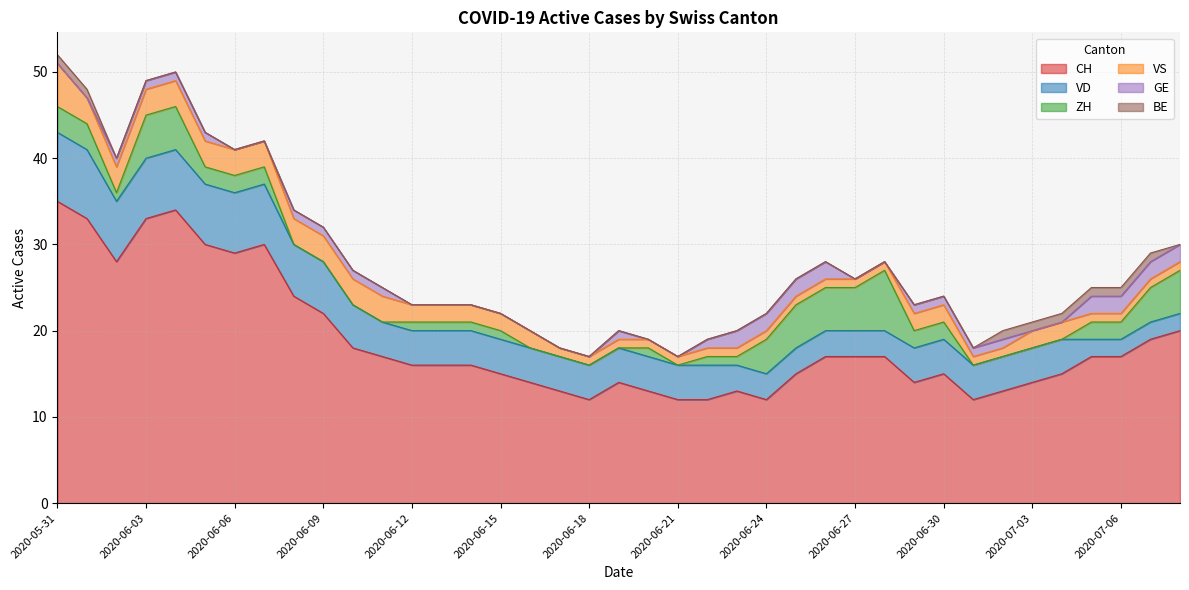

Which series has the largest range (max minus min)?

CH